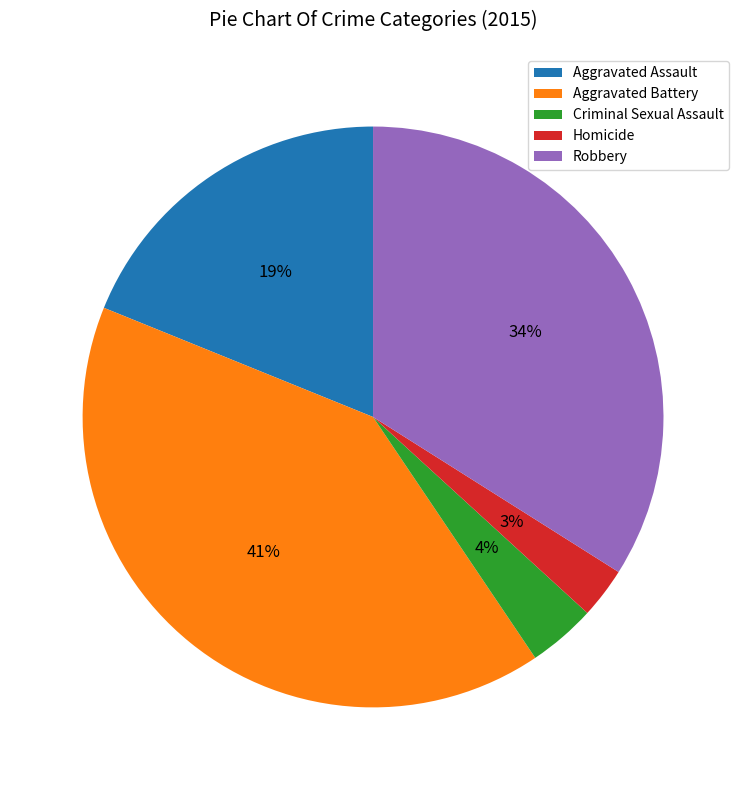

Do Robbery and Criminal Sexual Assault together represent more than half of the pie?

No